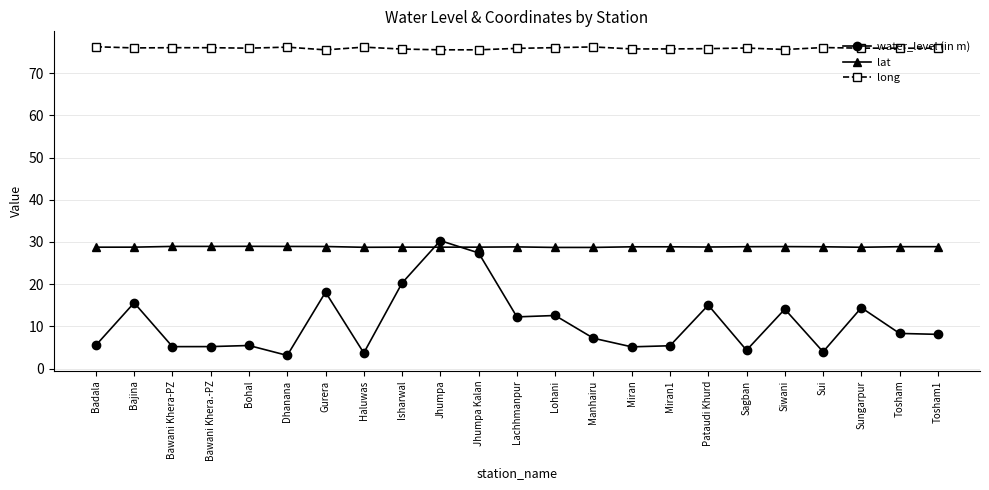

What is the spread (max minus min) of values at Tosham?

67.6